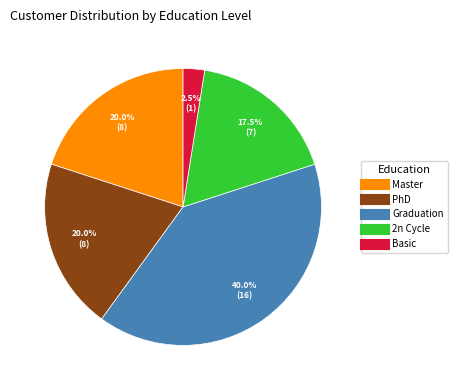

Count the number of slices in the pie.

5